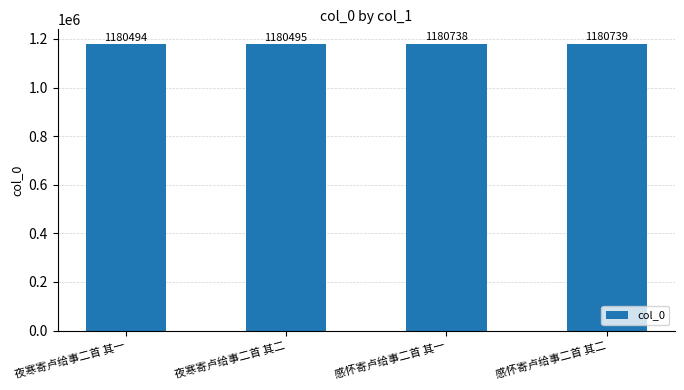

At which category does the chart reach its minimum across all series?

夜寒寄卢给事二首 其一